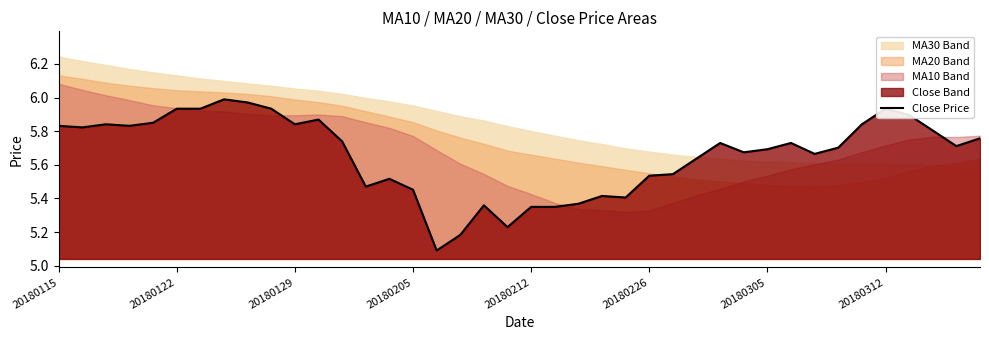

Which category has the lowest value across all series?

16